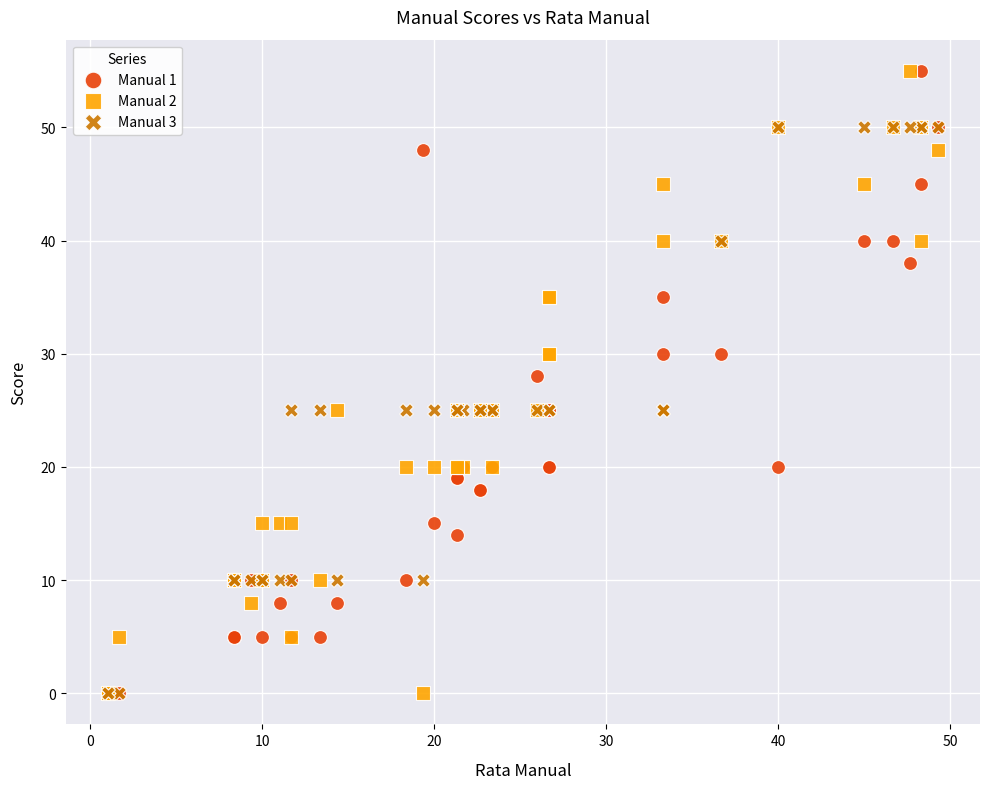

Across all series, what Y value is closest to 27?

28